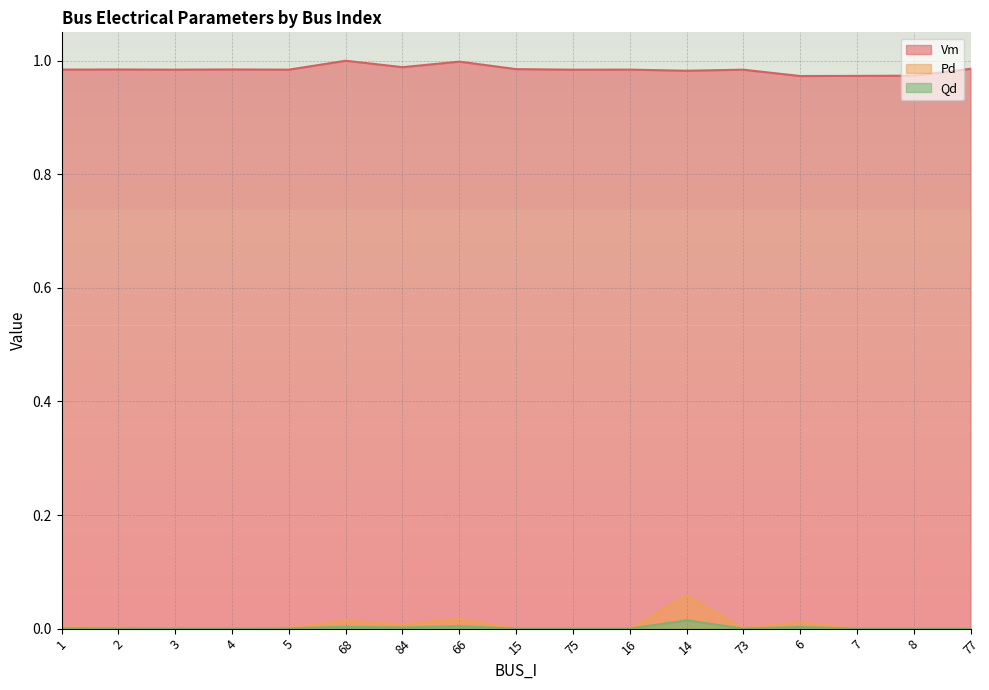

Reading left to right, transcribe all the data shown in this chart.

Vm: 1=1.0	2=1.0	3=1.0	4=1.0	5=1.0	68=1.0	84=1.0	66=1.0	15=1.0	75=1.0	16=1.0	14=1.0	73=1.0	6=1.0	7=1.0	8=1.0	77=1.0
Pd: 1=0.0	2=0.0	3=0.0	4=0.0	5=0.0	68=0.0	84=0.0	66=0.0	15=0.0	75=0.0	16=0.0	14=0.1	73=0.0	6=0.0	7=0.0	8=0.0	77=0.0
Qd: 1=0.0	2=0.0	3=0.0	4=0.0	5=0.0	68=0.0	84=0.0	66=0.0	15=0.0	75=0.0	16=0.0	14=0.0	73=0.0	6=0.0	7=0.0	8=0.0	77=0.0